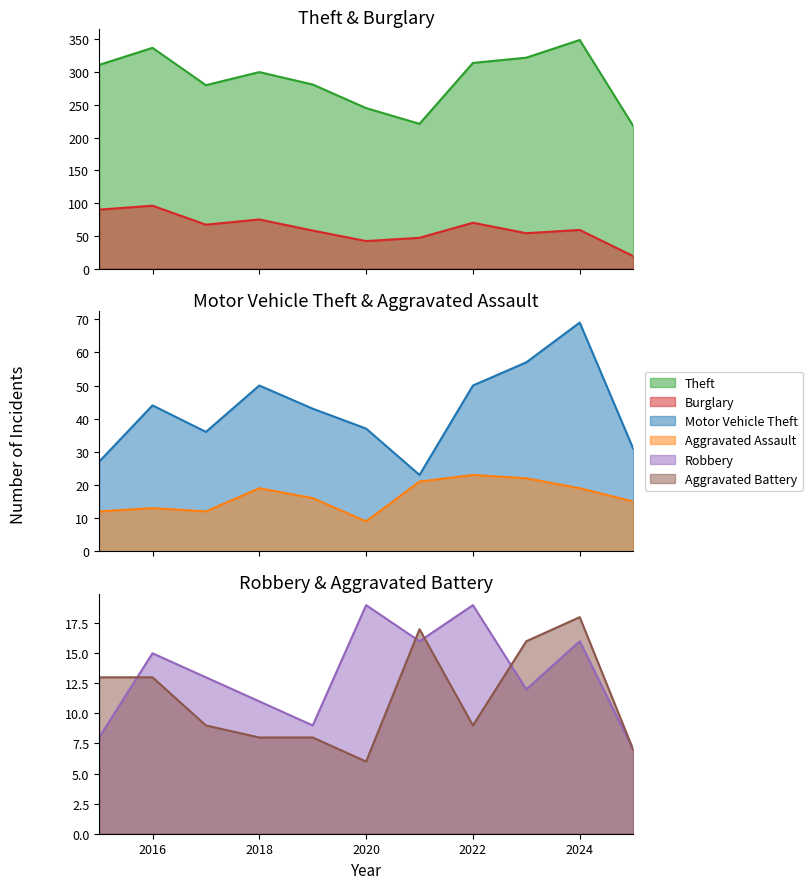

What is the spread (max minus min) of values at 2025?

211